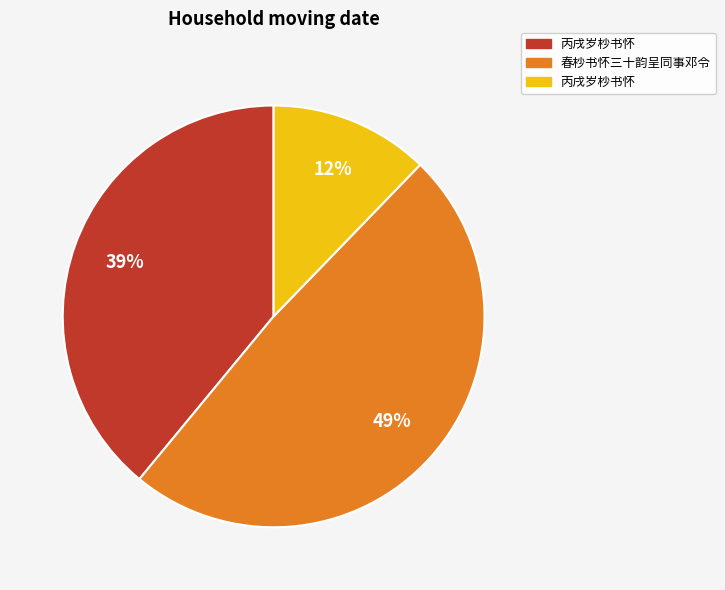

To the nearest percent, what is the difference between the largest and smallest slice percentages?

37%